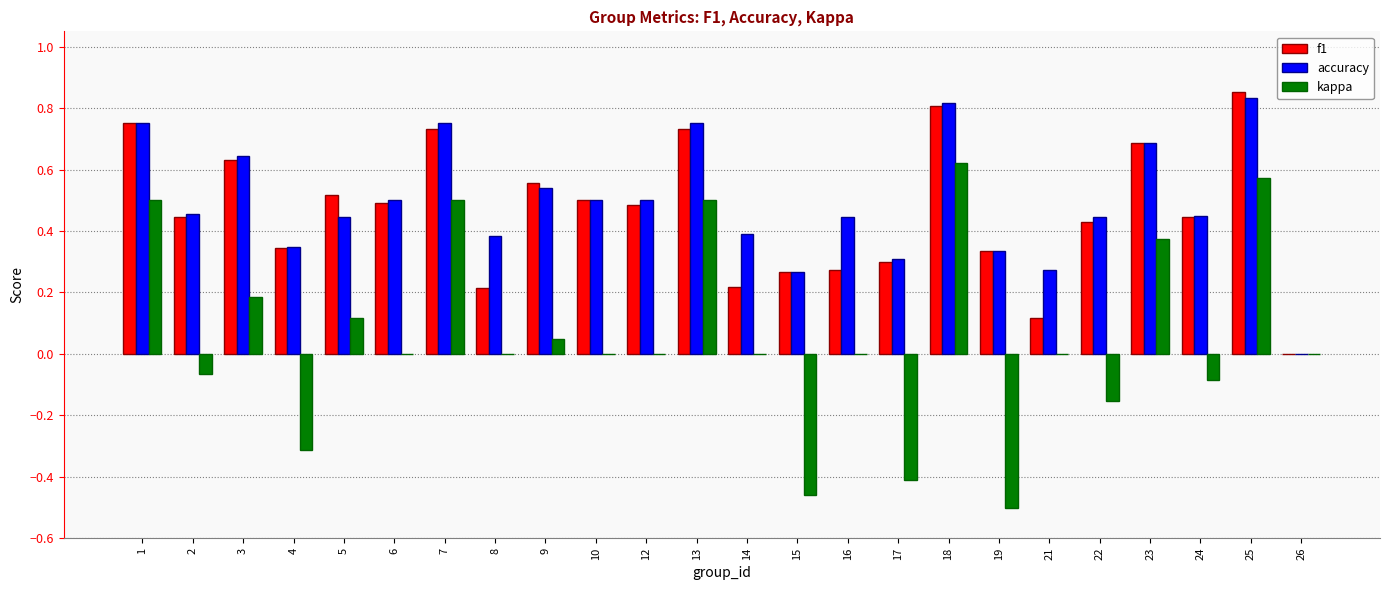

The value of accuracy at 10 is 0.5. True or false?

True